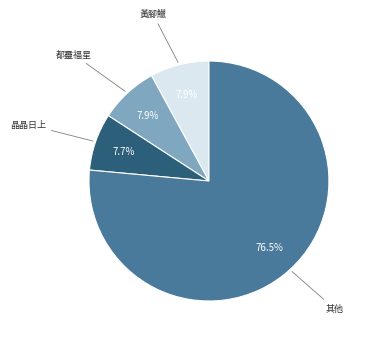

Count the number of slices in the pie.

4